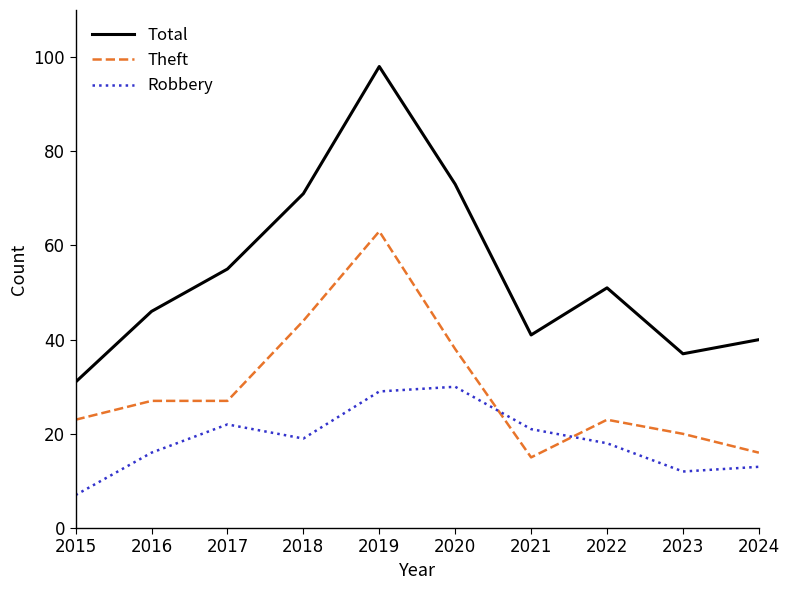

True or false: Theft and Total intersect in this chart.

False